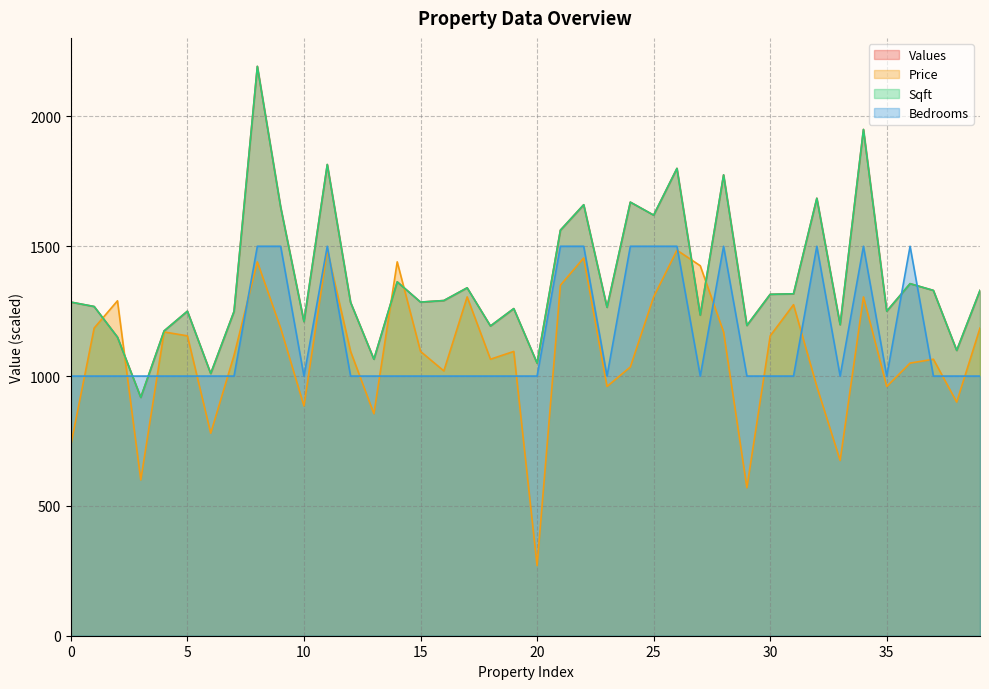

What is the minimum value shown in the chart?

270